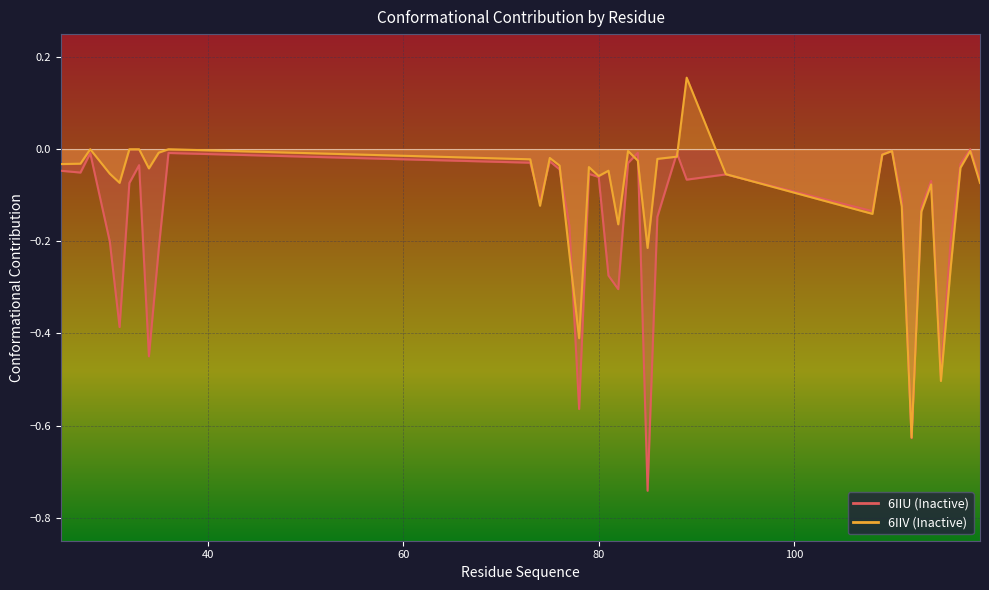

At which category does 6IIV (Inactive) reach its first local valley?

31